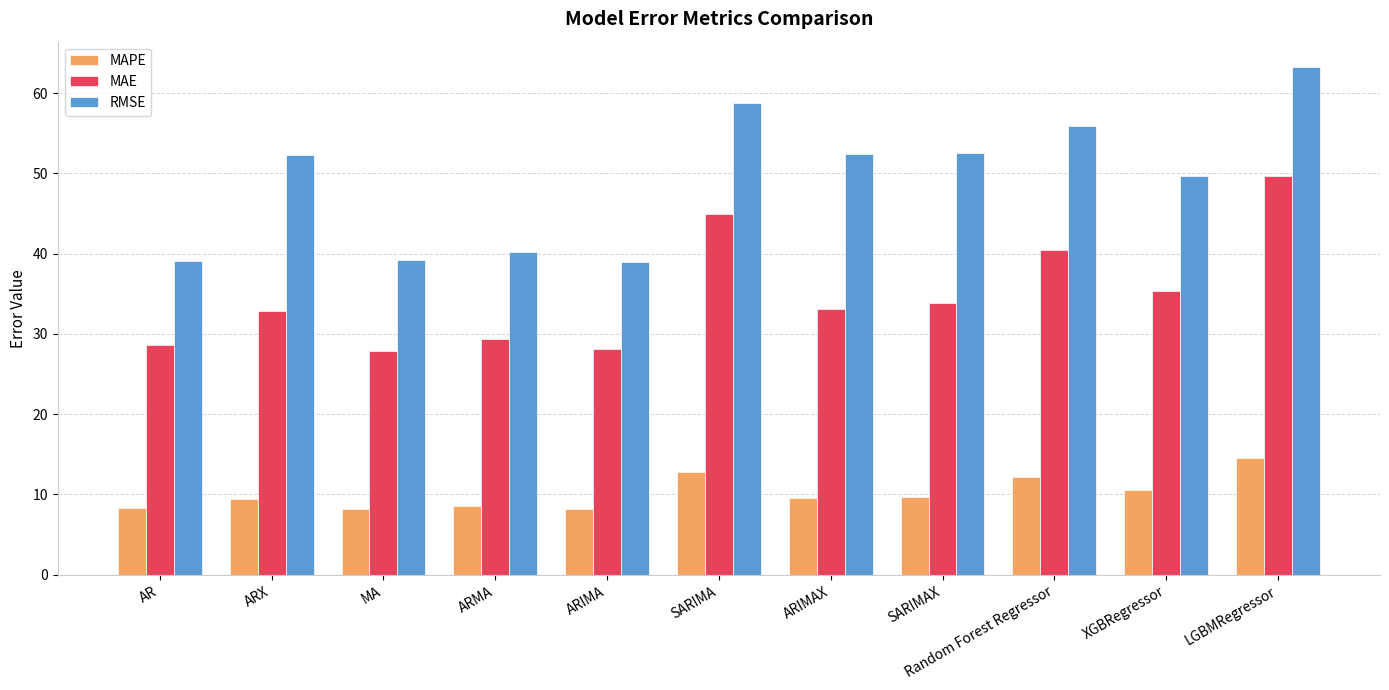

At how many categories does at least one series exceed 44?

7